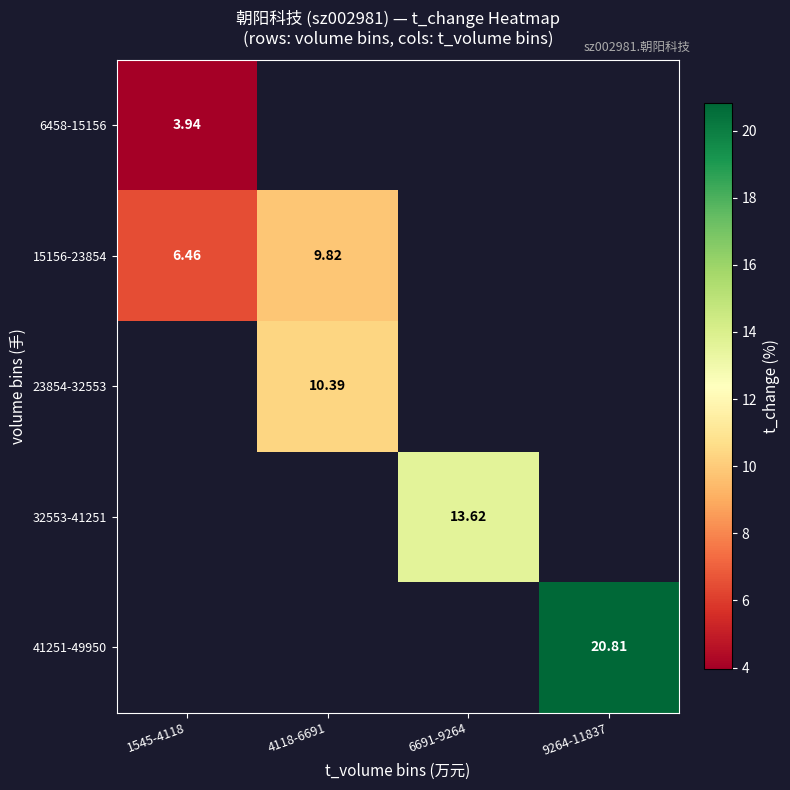

Which series has the widest spread of values?

15156-23854